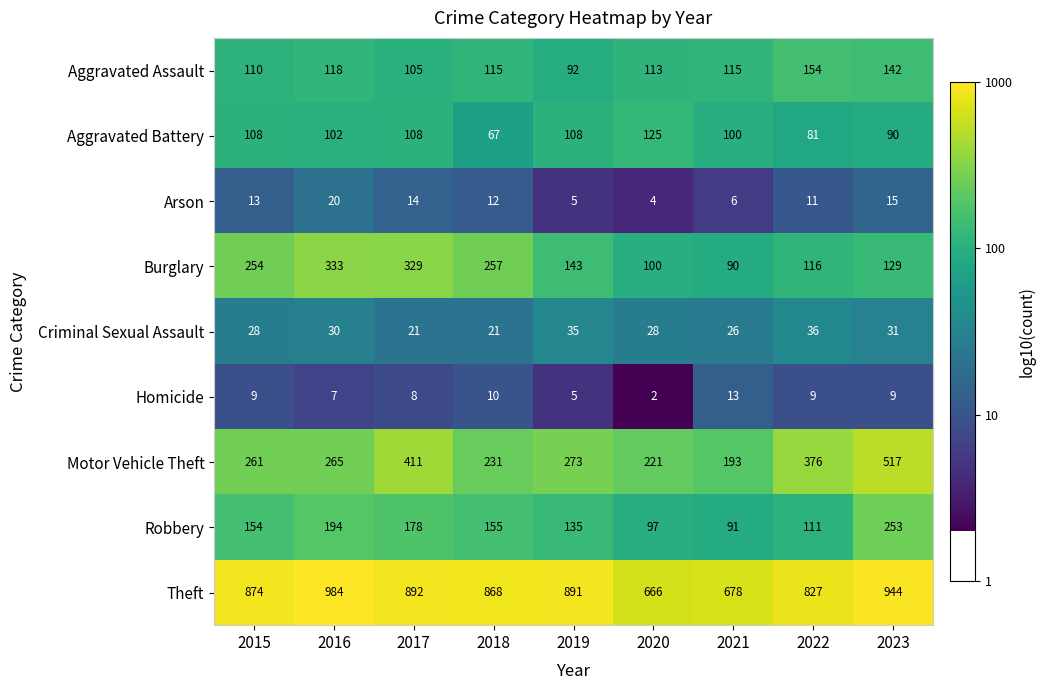

The value of Arson at 2015 is 13. True or false?

True